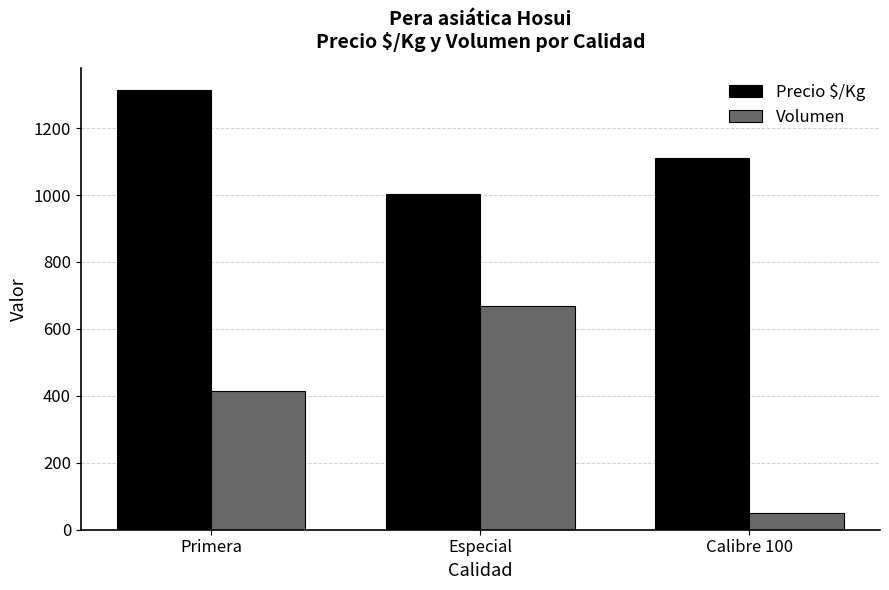

Which category has the highest value in the Volumen series?

Especial